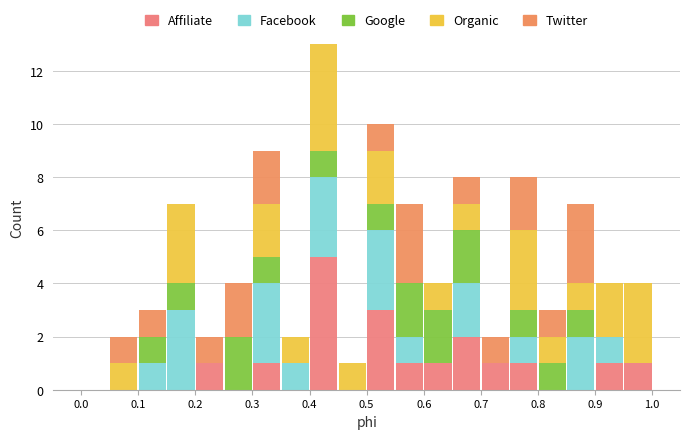

Which range on the x-axis has the tallest stacked bar (by total height)?

0.40 to 0.45